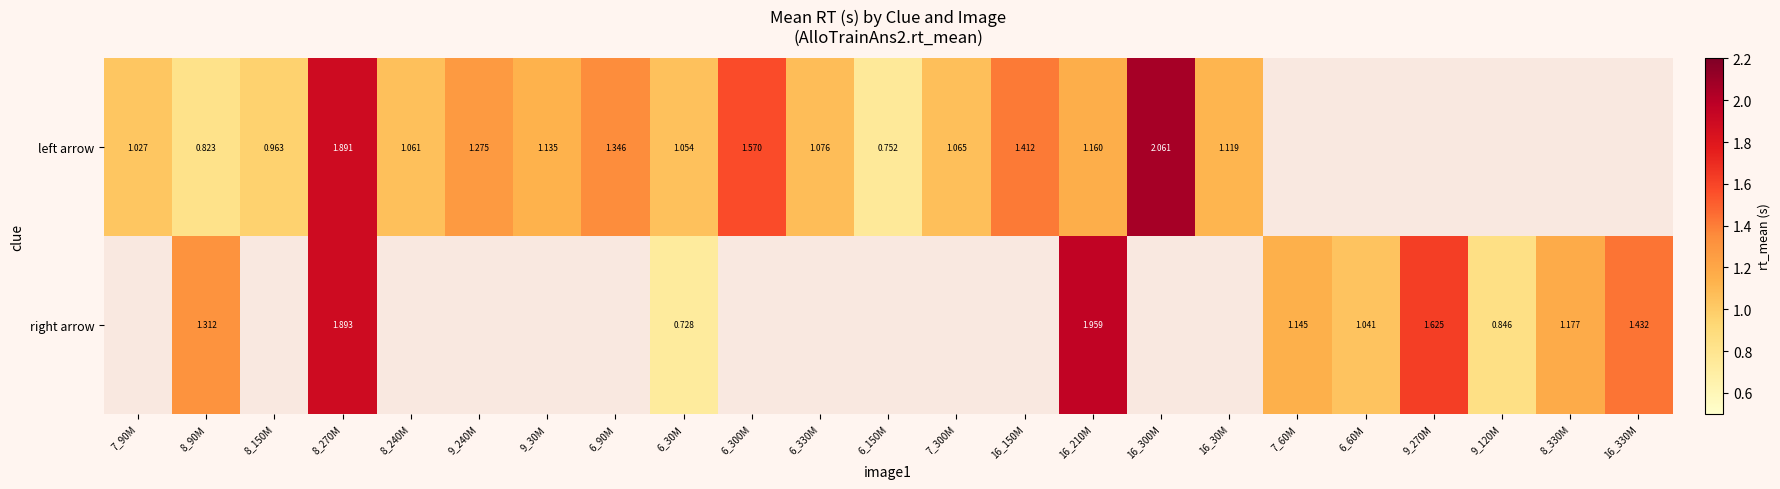

Read the left arrow value at 6_330M.

1.1